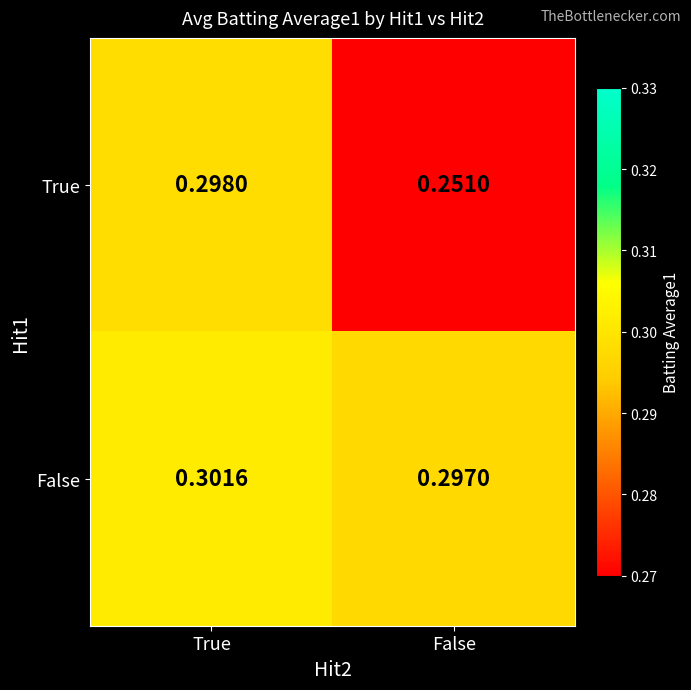

Where is False nearest to the value 0?

False